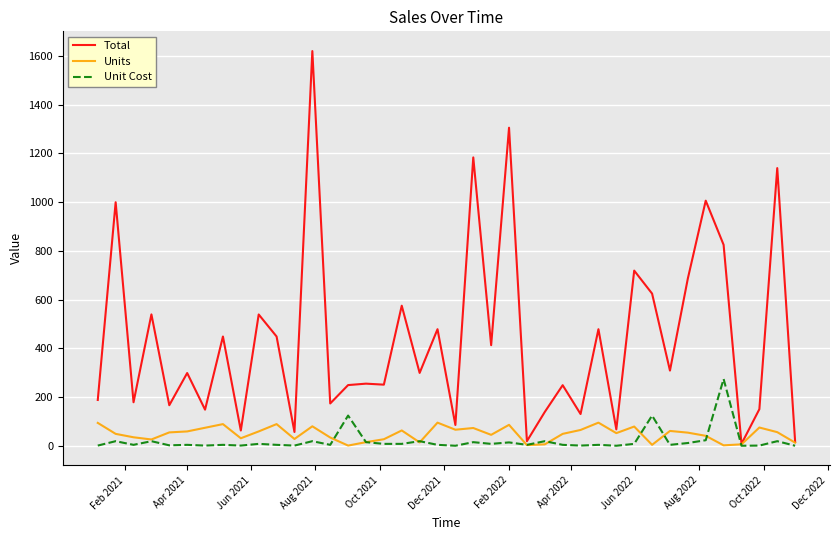

What is the maximum value for Unit Cost?

275.0